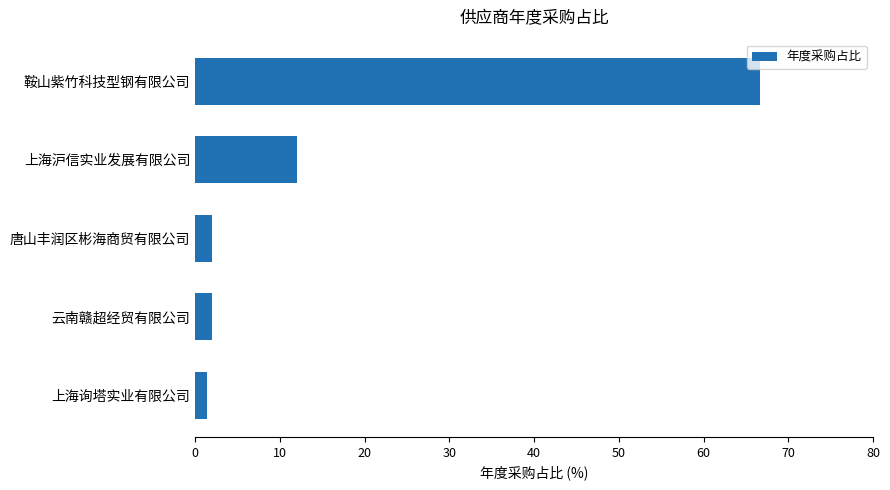

Where is the data nearest to the value 34?

上海沪信实业发展有限公司